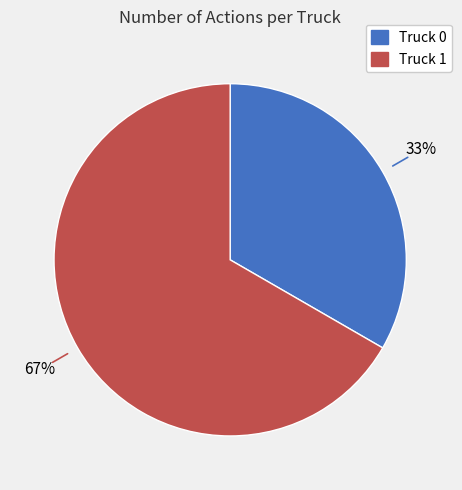

To the nearest percent, what percentage of the pie is Truck 0?

33%